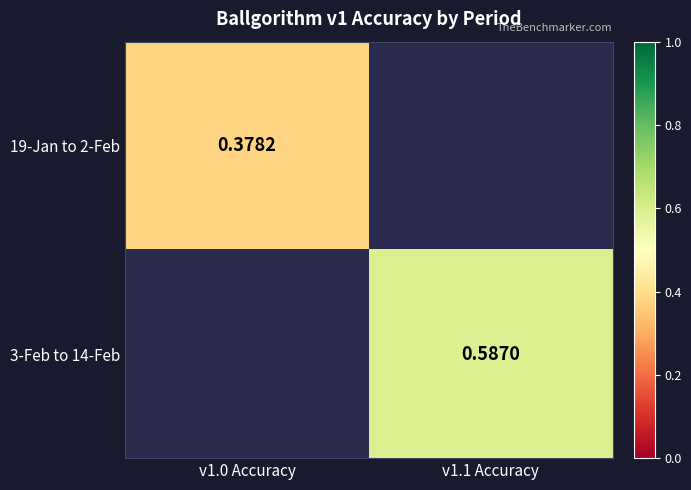

What is the maximum value for 19-Jan to 2-Feb?

0.4